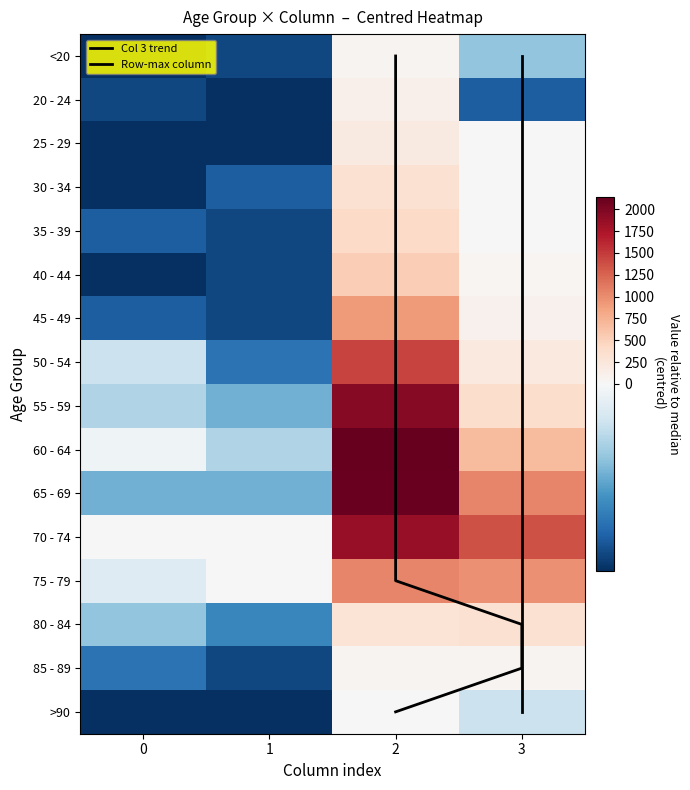

Which has a higher value, 0 or 3?

3